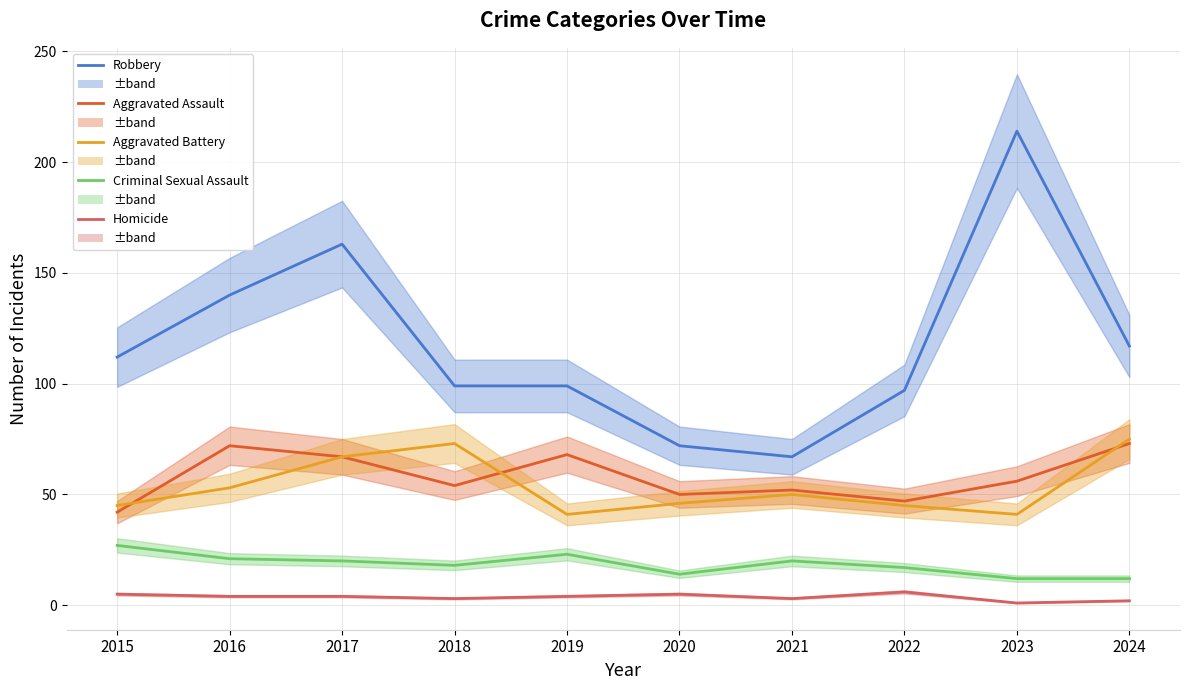

True or false: Aggravated Assault and Homicide cross at least once.

False